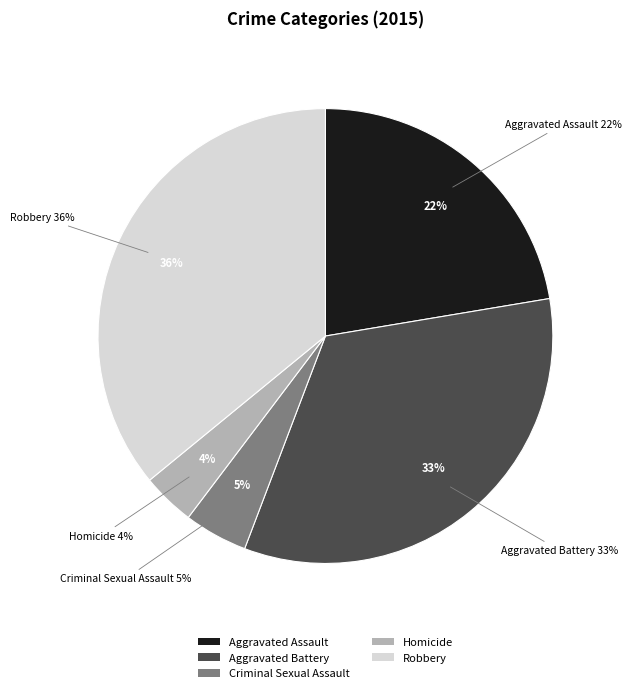

To the nearest percent, what is the average slice percentage?

20%